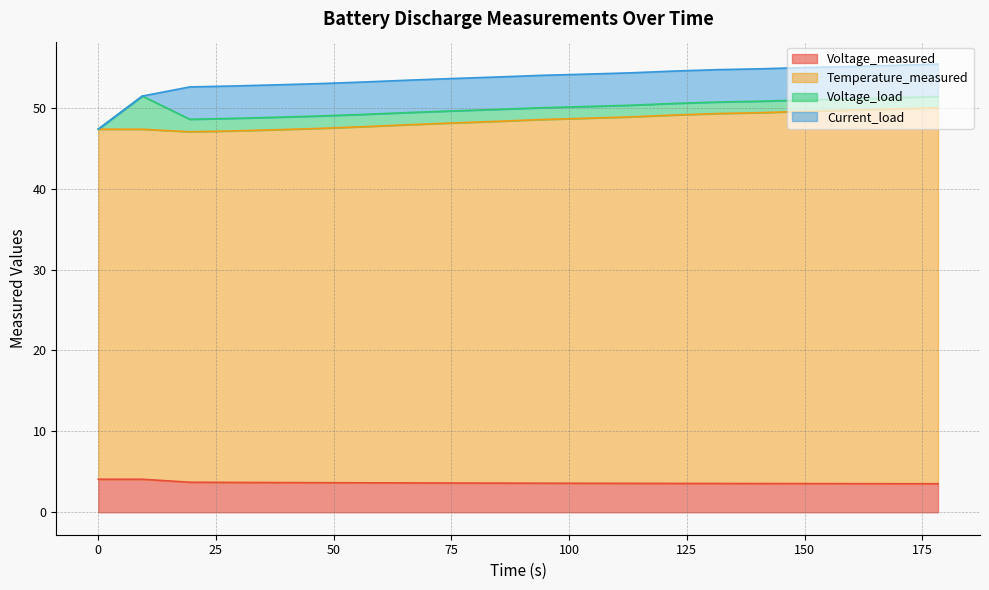

What is the highest value of the Voltage_measured series?

4.1